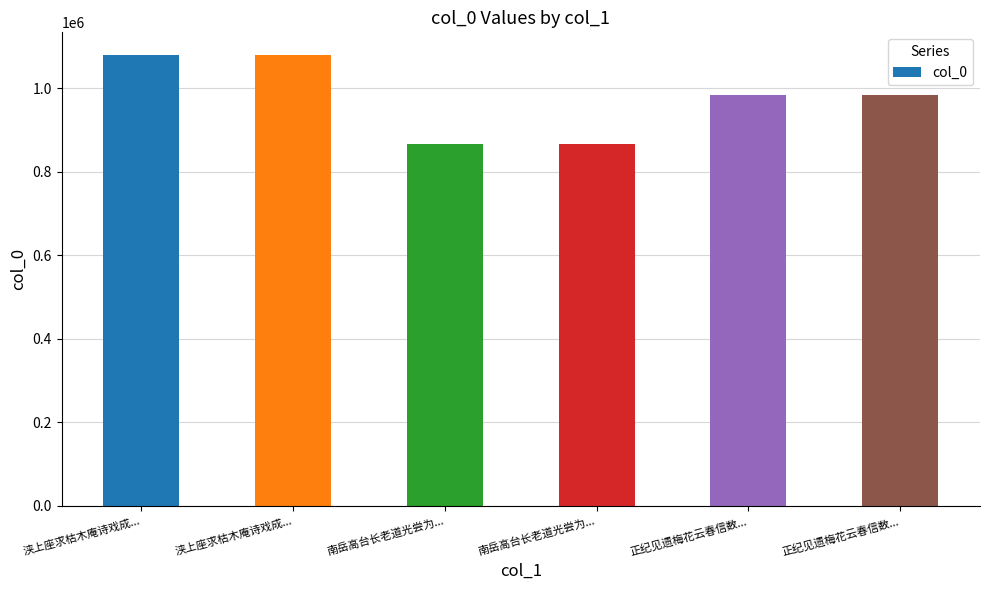

How many bars are there in total?

6